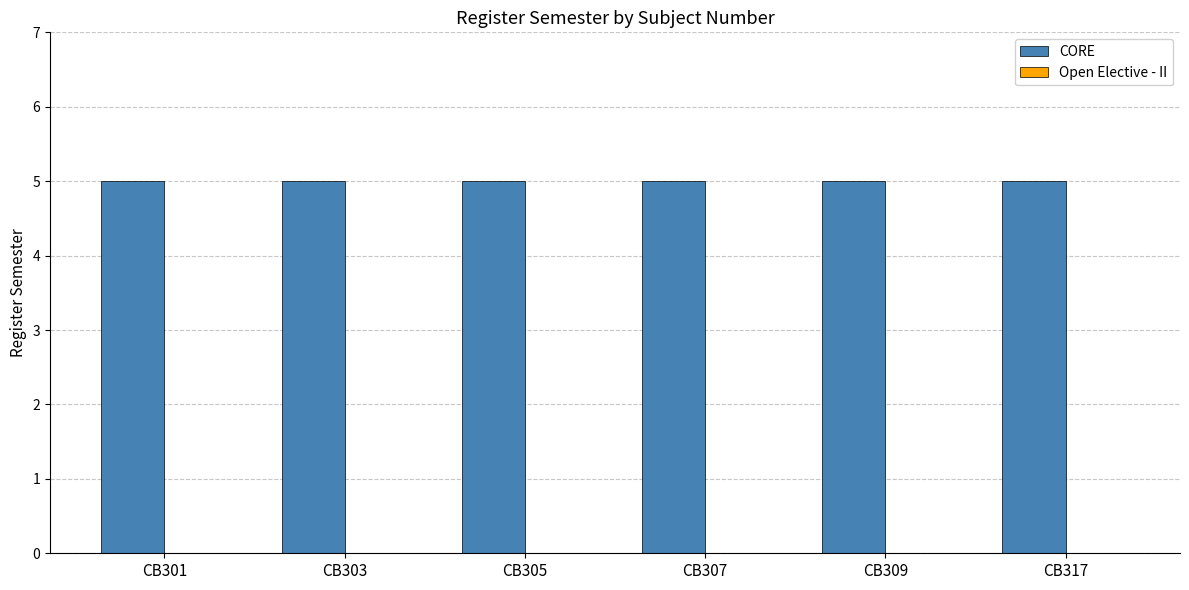

At how many categories does at least one series exceed 1?

6